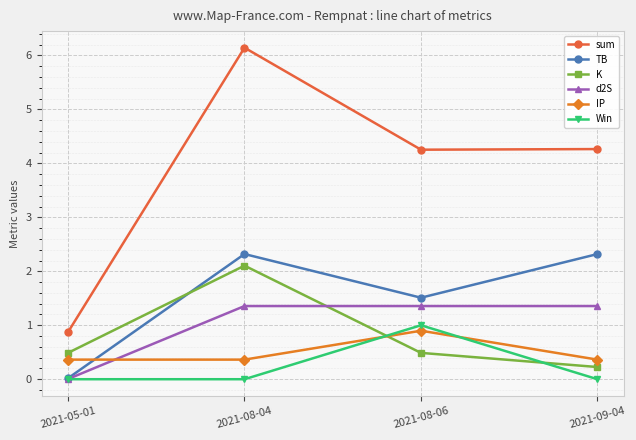

Where does the TB series first go above 2?

2021-08-04